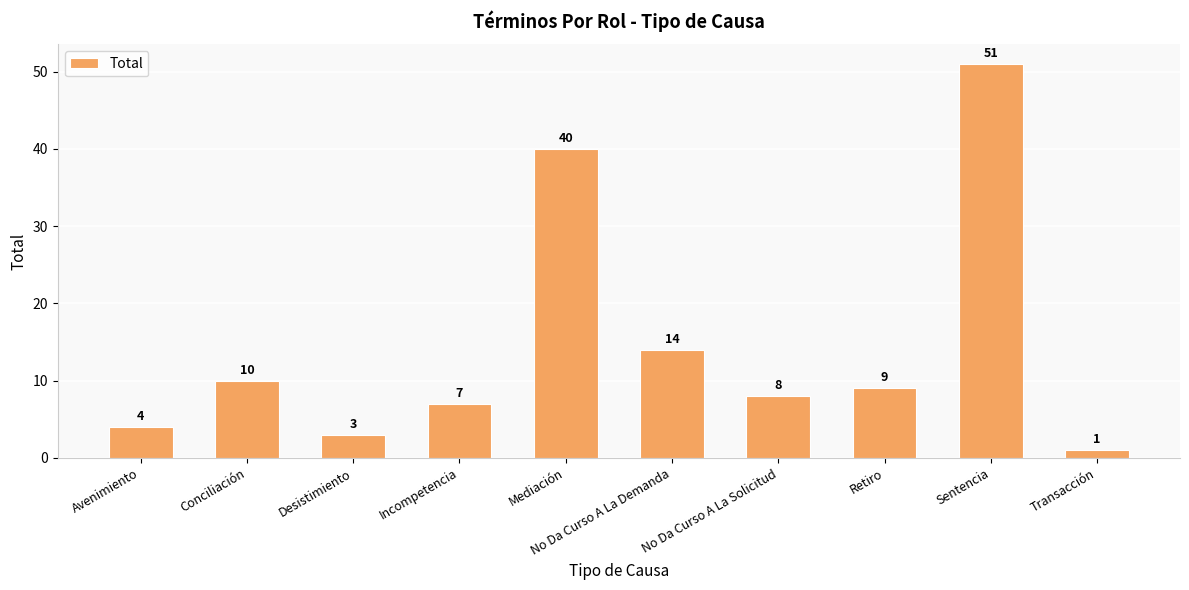

Rank the categories by value from highest to lowest.

Sentencia, Mediación, No Da Curso A La Demanda, Conciliación, Retiro, No Da Curso A La Solicitud, Incompetencia, Avenimiento, Desistimiento, Transacción